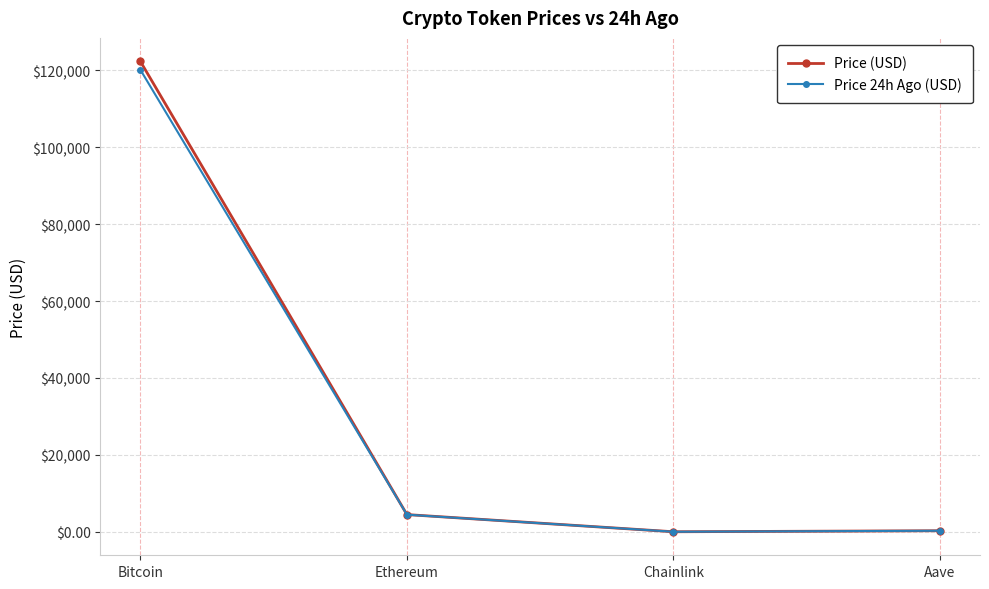

Is it true that Price 24h Ago (USD) equals 285.9 at Aave?

True